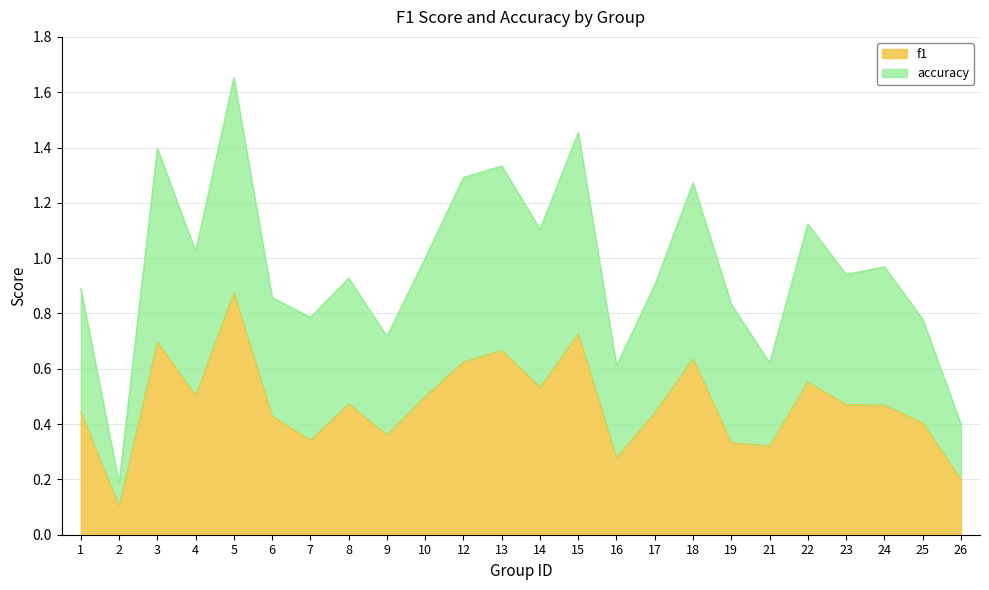

What is the smallest value displayed?

0.1